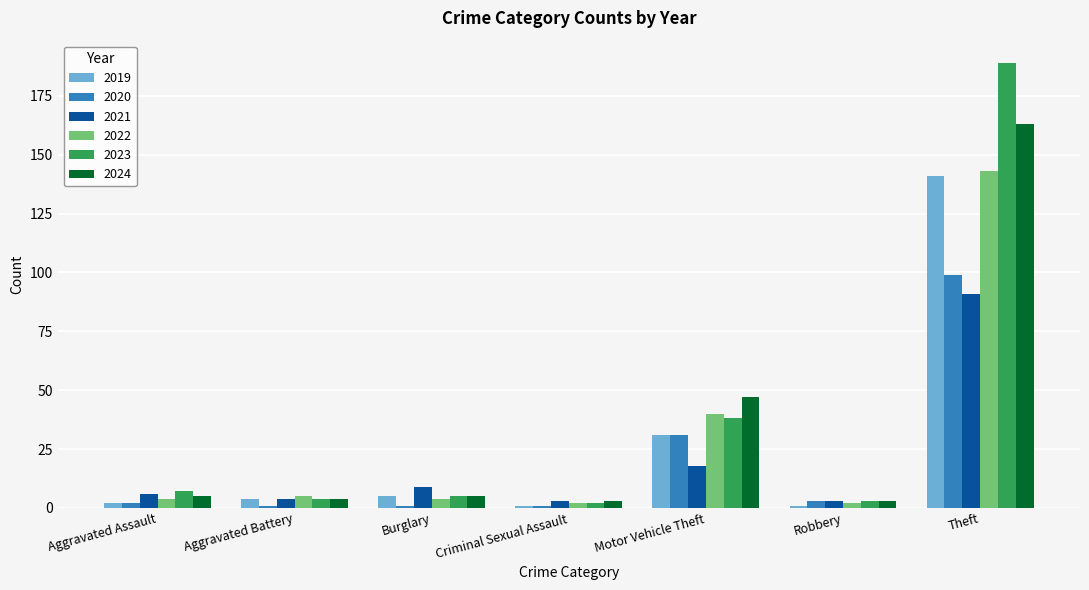

What is the difference between the highest and lowest values at Motor Vehicle Theft?

29